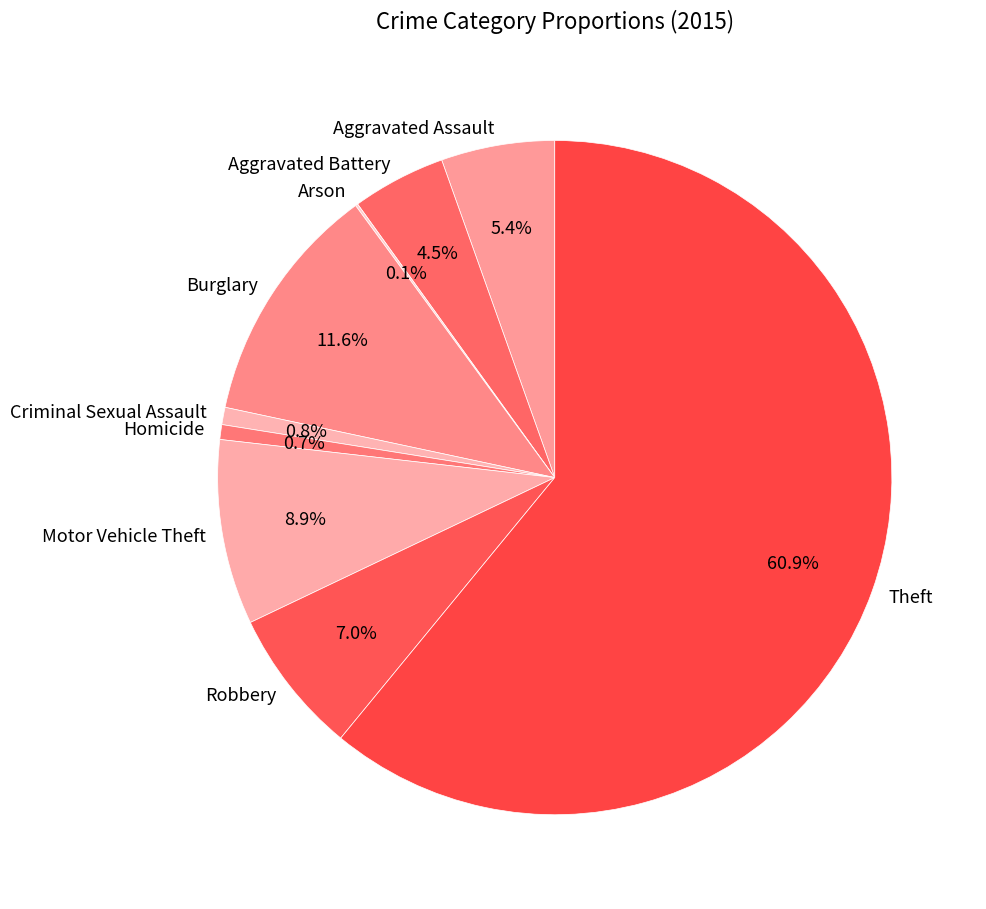

Does Aggravated Battery account for over 50% of the chart?

No